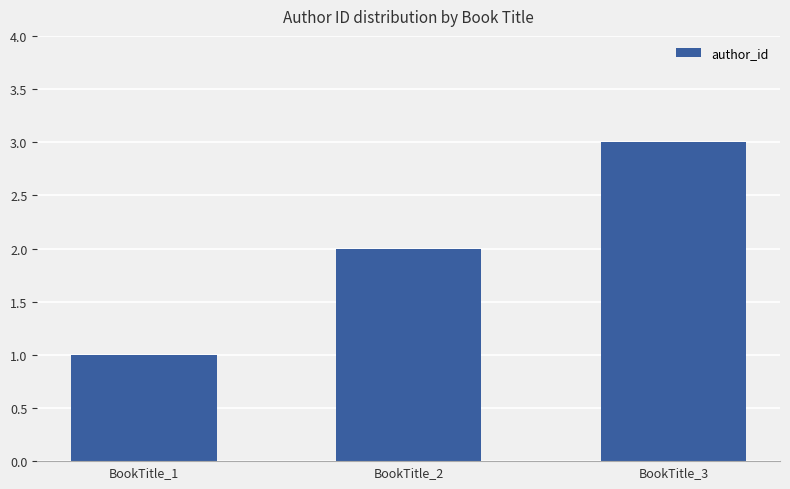

What is the value of the 1st bar from the left?

1